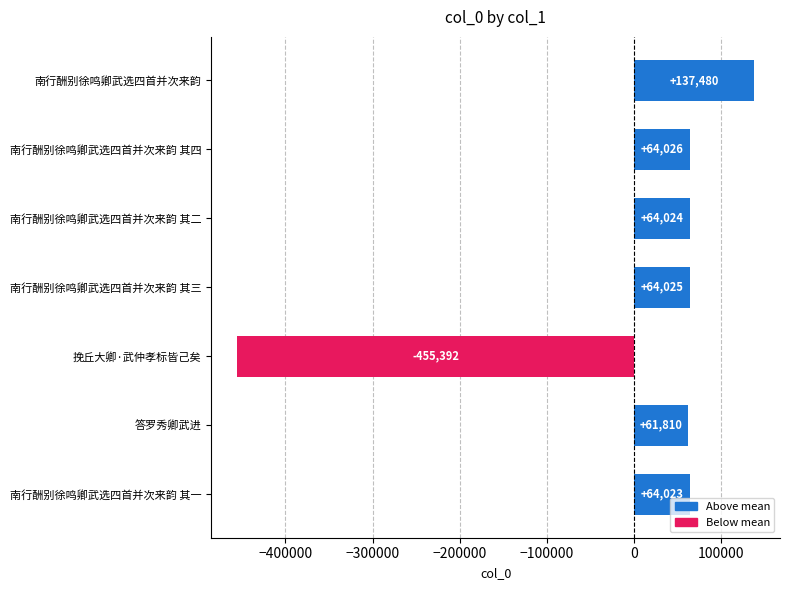

Rank the categories by value from lowest to highest.

挽丘大卿·武仲孝标皆己矣, 答罗秀卿武进, 南行酬别徐鸣卿武选四首并次来韵 其一, 南行酬别徐鸣卿武选四首并次来韵 其二, 南行酬别徐鸣卿武选四首并次来韵 其三, 南行酬别徐鸣卿武选四首并次来韵 其四, 南行酬别徐鸣卿武选四首并次来韵